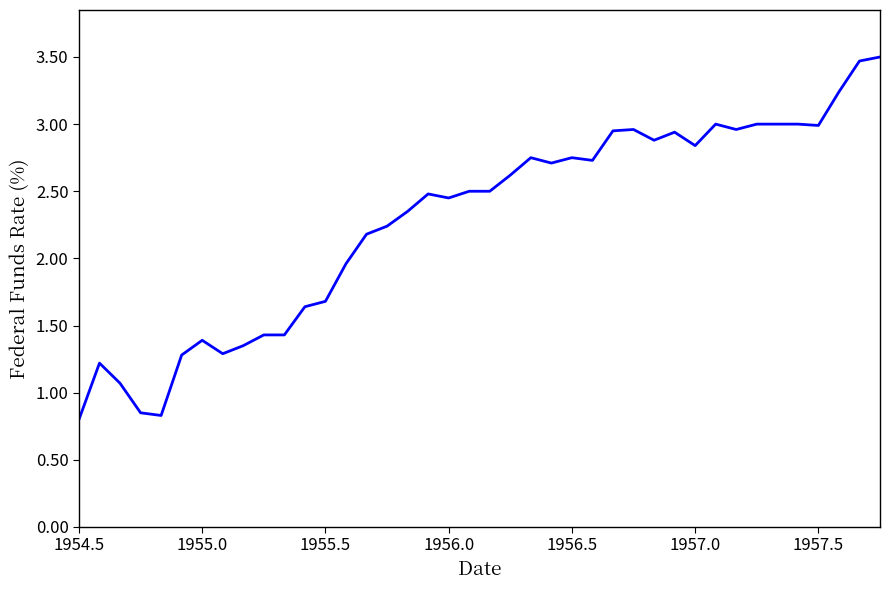

What is the difference between the maximum and minimum values?

2.7